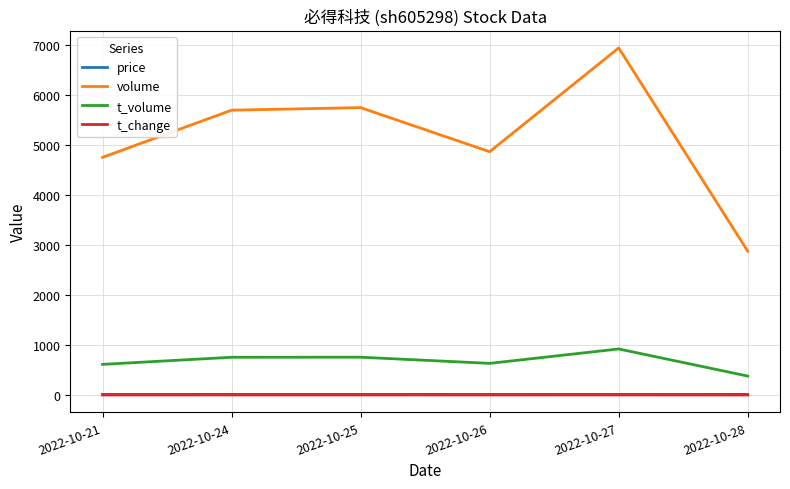

The value of t_volume at 2022-10-27 is 563.9. True or false?

False